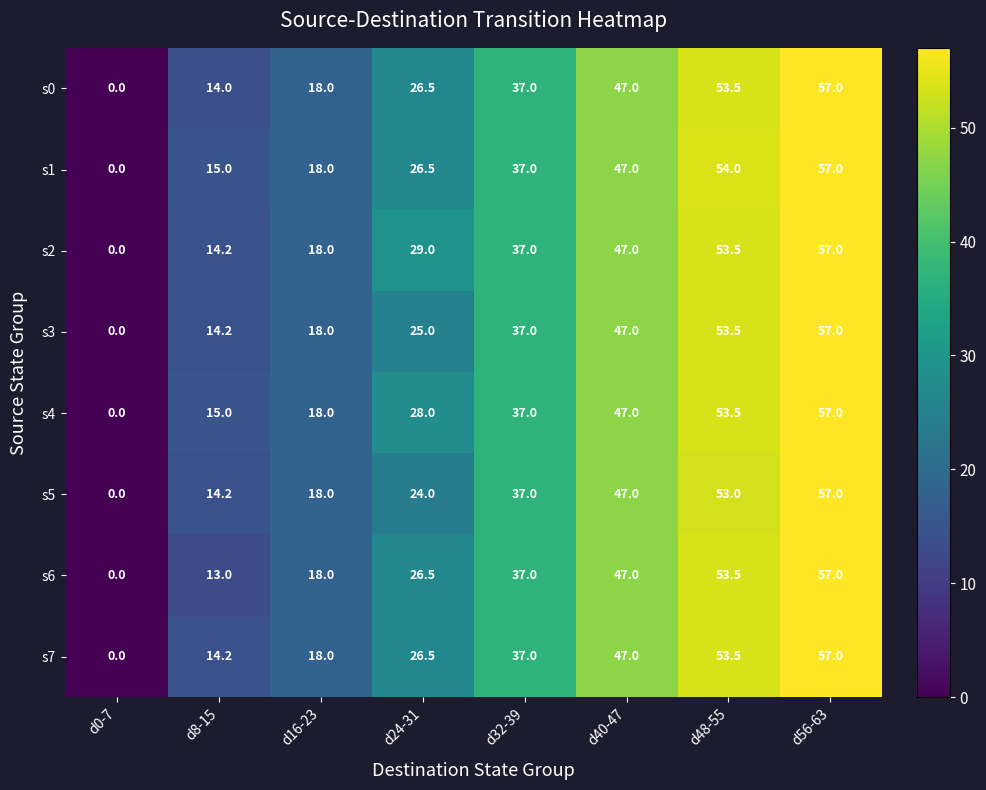

Where is s6 nearest to the value 28?

d24-31